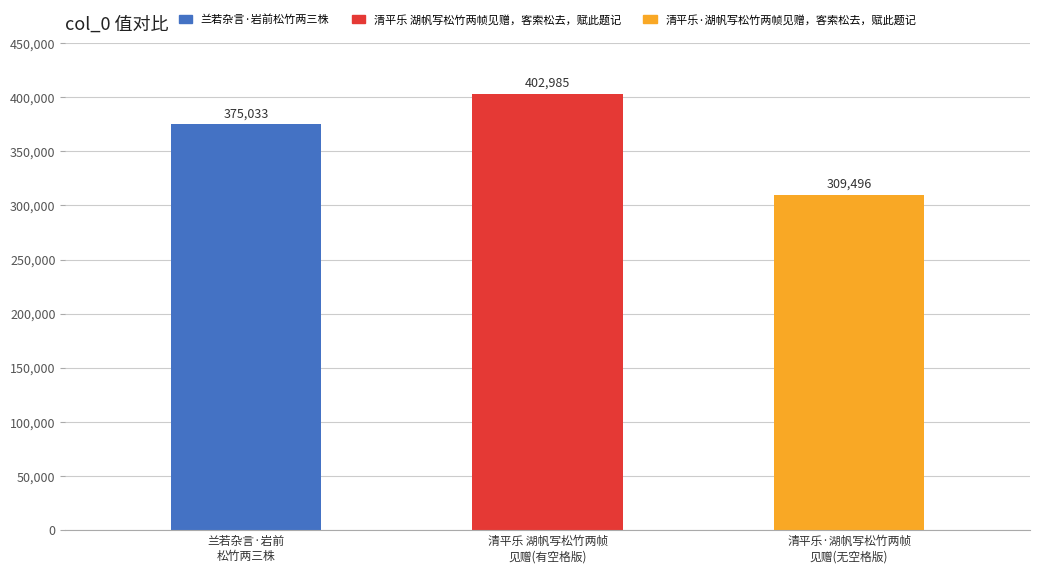

Reading left to right, extract all data points from this chart.

兰若杂言·岩前
松竹两三株=375033	清平乐 湖帆写松竹两帧
见赠(有空格版)=402985	清平乐·湖帆写松竹两帧
见赠(无空格版)=309496